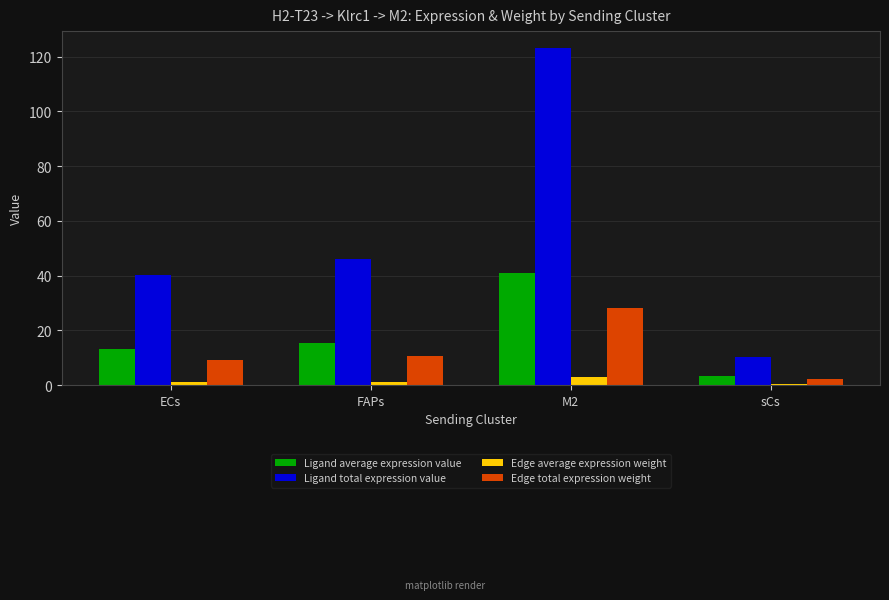

At which category is the sum across all series the highest?

M2